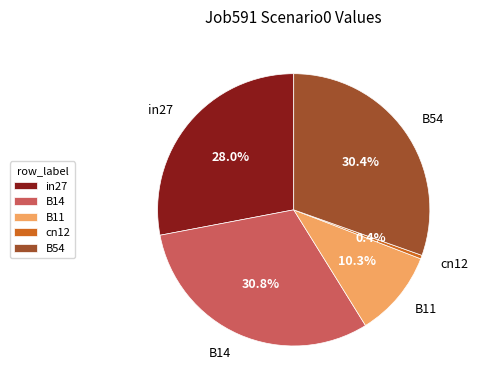

How much of the chart is everything except B14?

69.2%